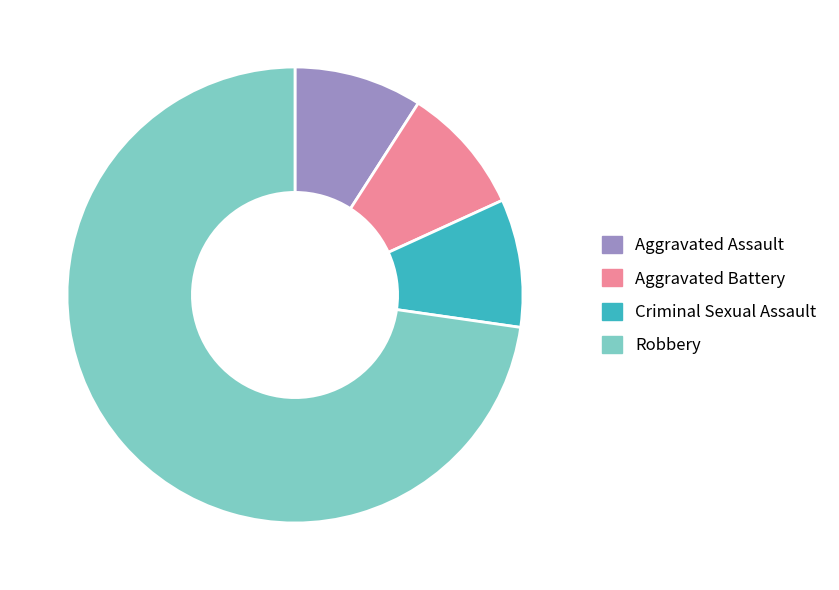

True or false: Robbery accounts for 73% of the total.

True